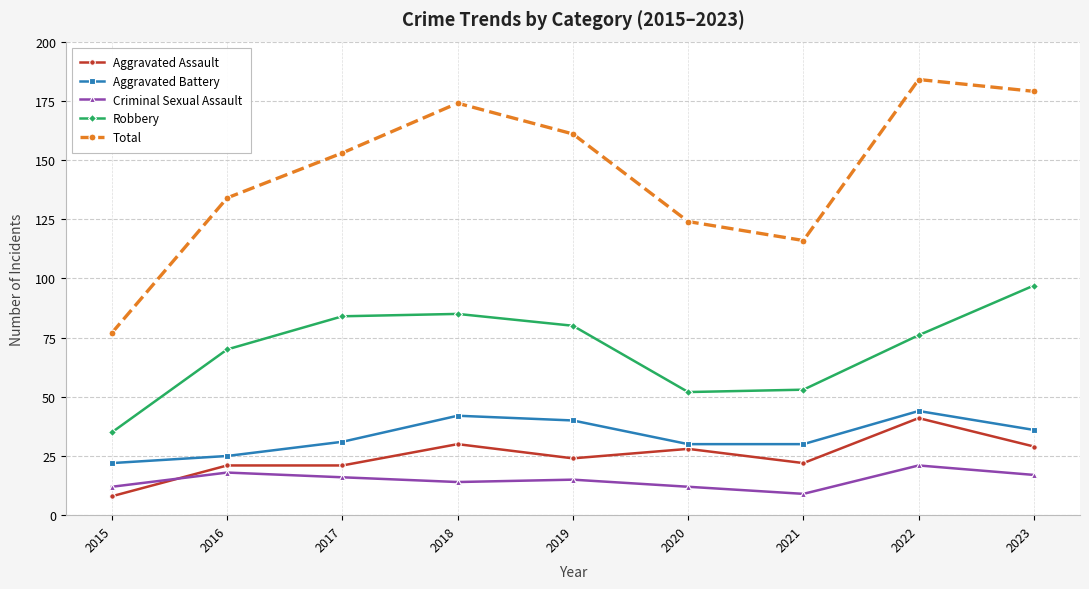

The value of Robbery at 2023 is 45. True or false?

False